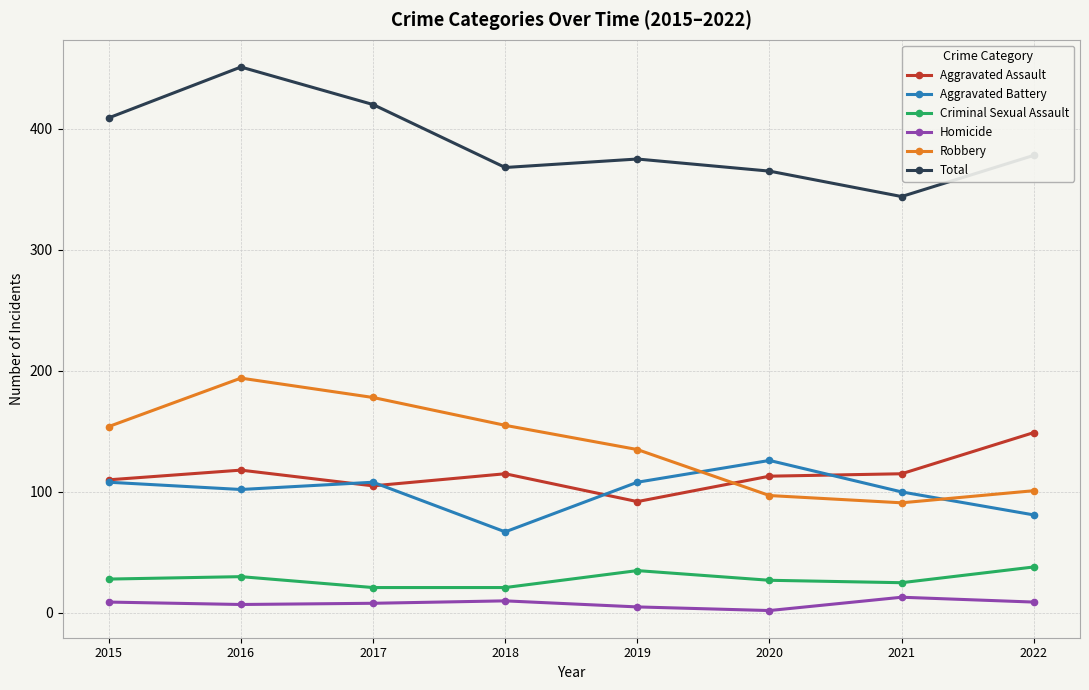

The Robbery series shows 194 at 2016. True or false?

True